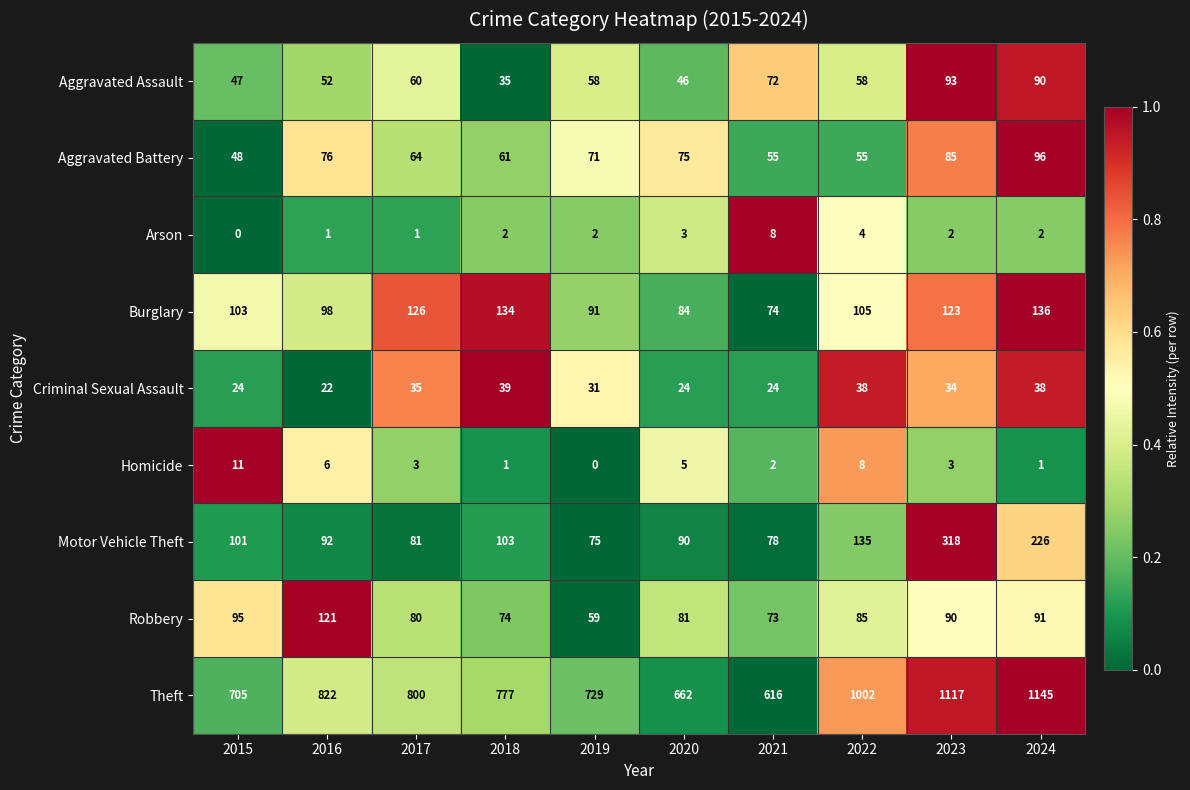

Which series has the largest total across all categories?

Theft